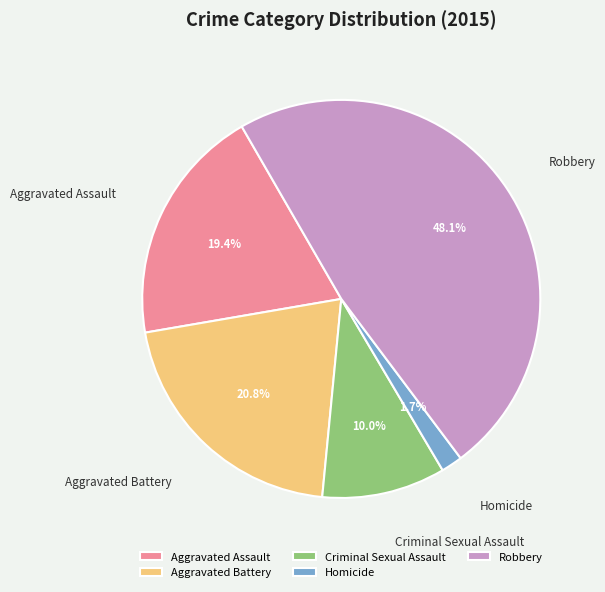

To the nearest percent, what portion does Homicide represent?

2%